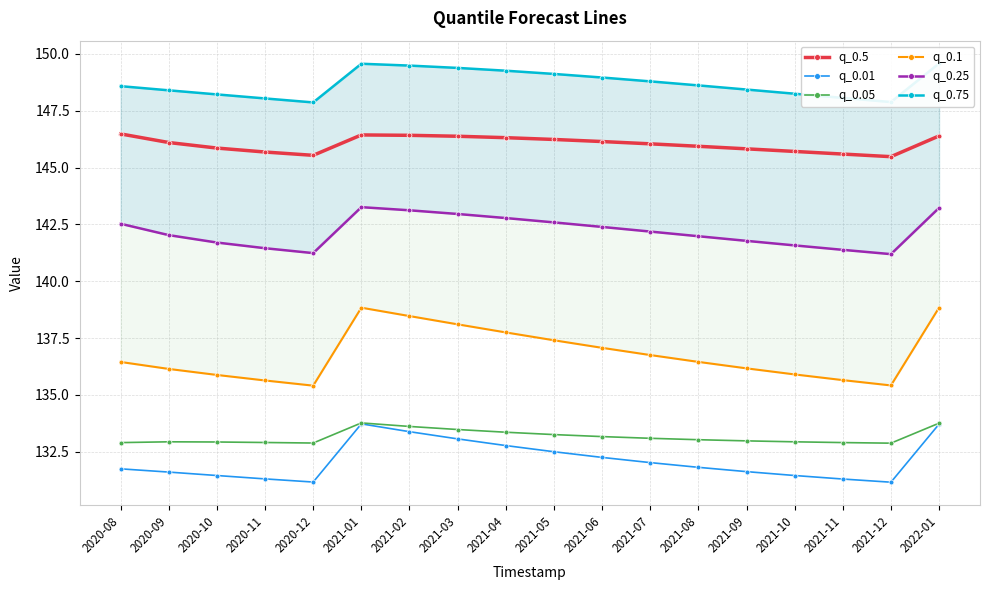

Read the q_0.75 value at 2021-04.

149.3